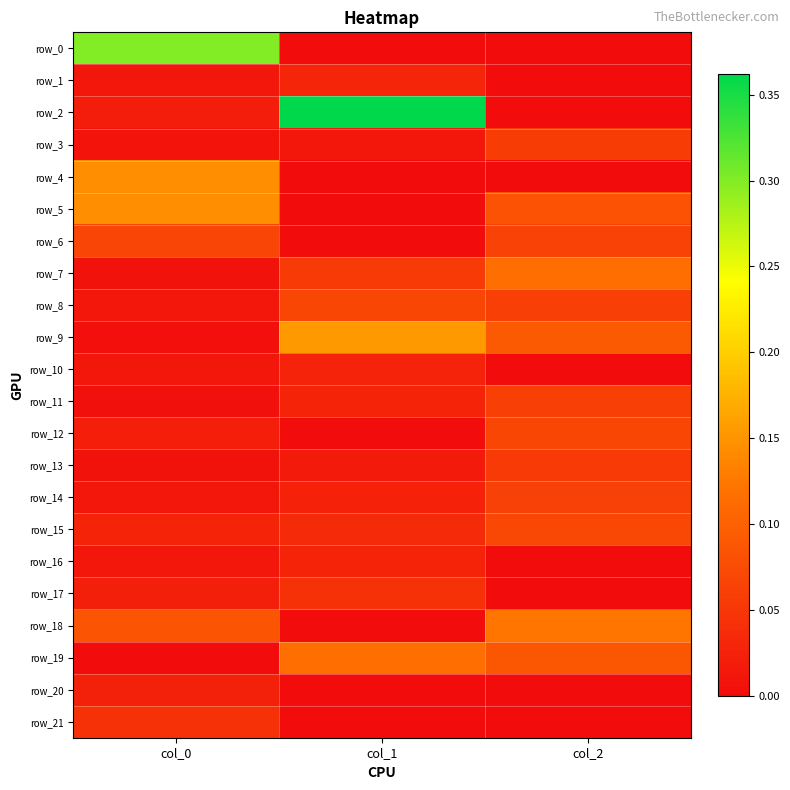

List the series in order of their peak value, lowest first.

row_20, row_10, row_16, row_1, row_17, row_21, row_13, row_3, row_11, row_14, row_6, row_12, row_8, row_15, row_19, row_7, row_18, row_5, row_4, row_9, row_0, row_2